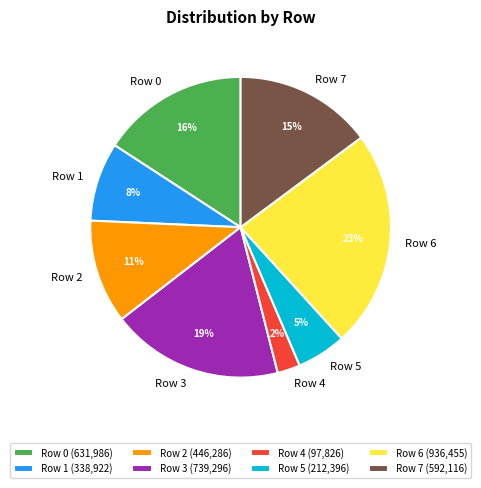

Is there any slice that represents more than half of the pie?

No